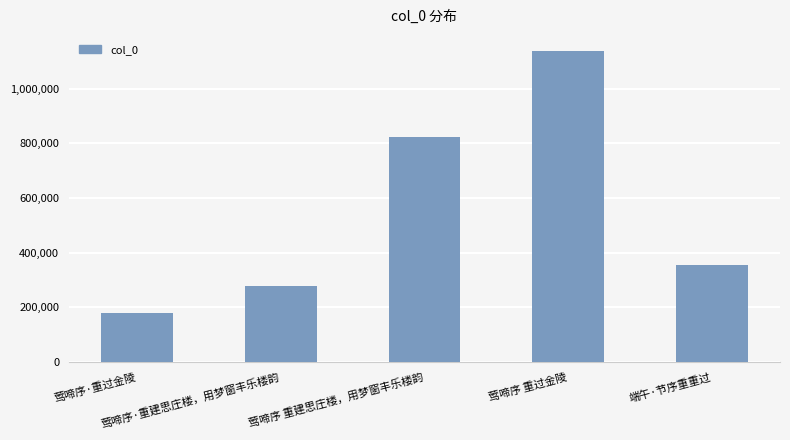

Where is the data nearest to the value 659869?

莺啼序 重建思庄楼，用梦窗丰乐楼韵